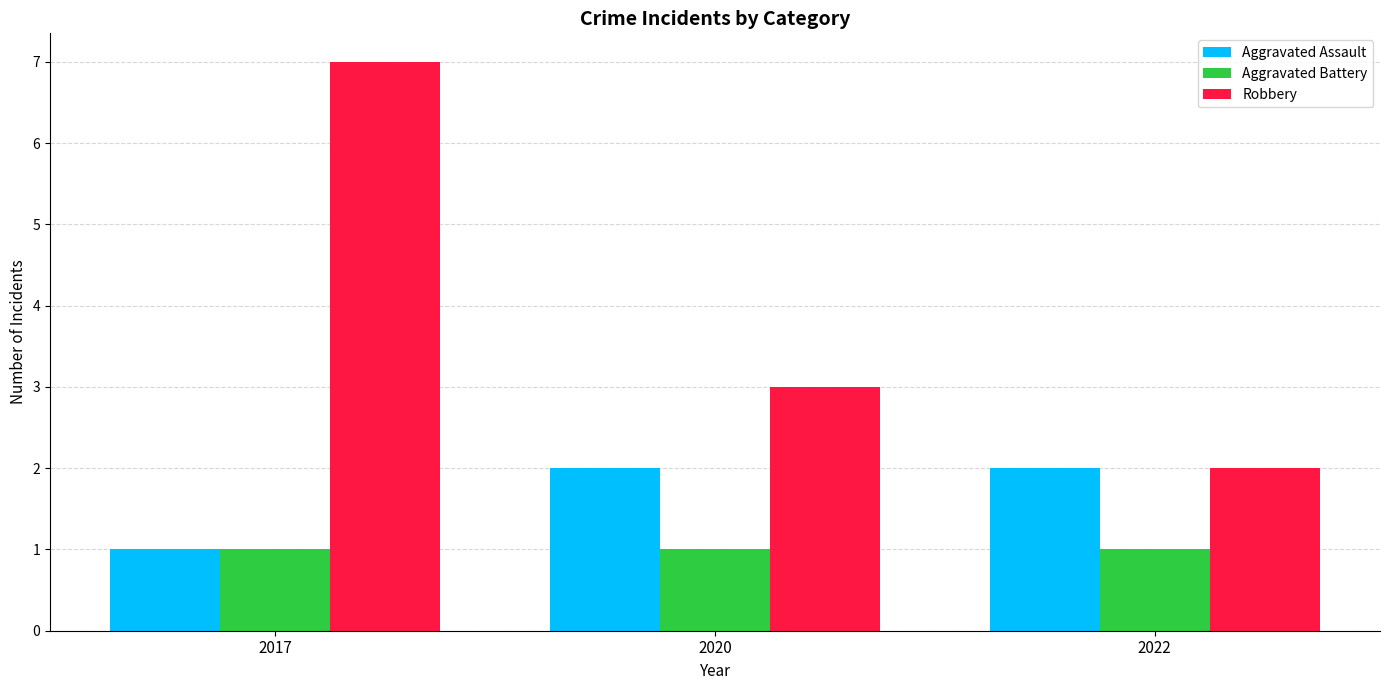

List the series in order of their peak value, highest first.

Robbery, Aggravated Assault, Aggravated Battery